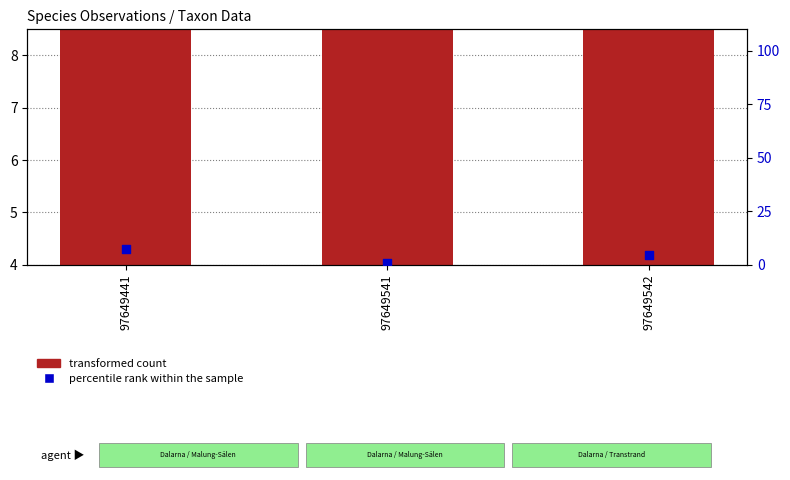

What is the total value across all series at 97649441?

17.1